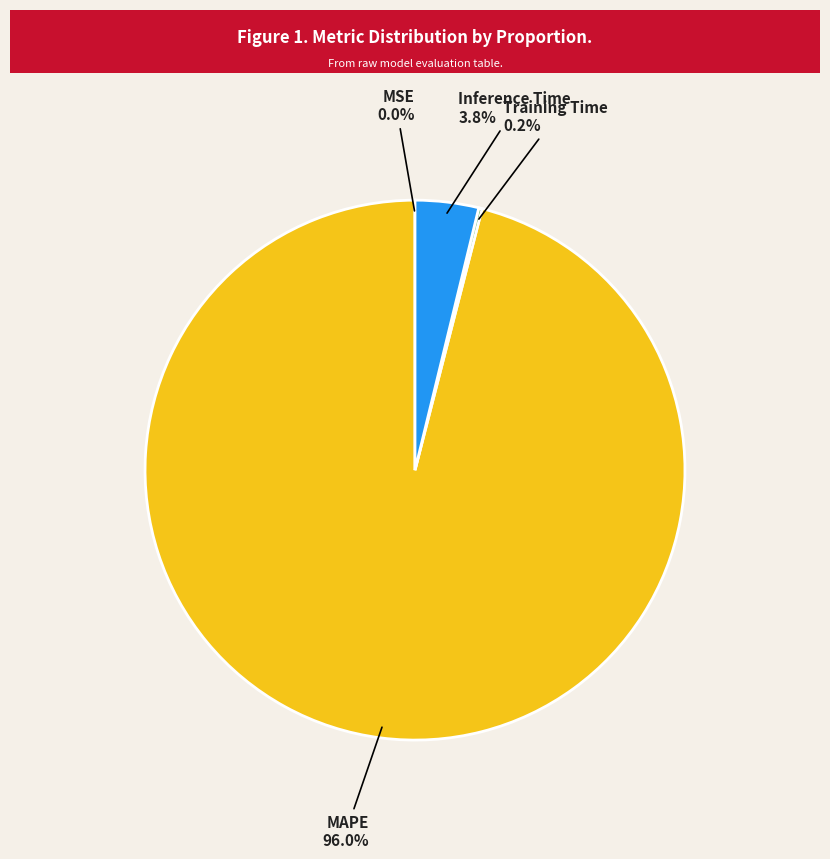

Which slice represents more than half of the pie?

MAPE